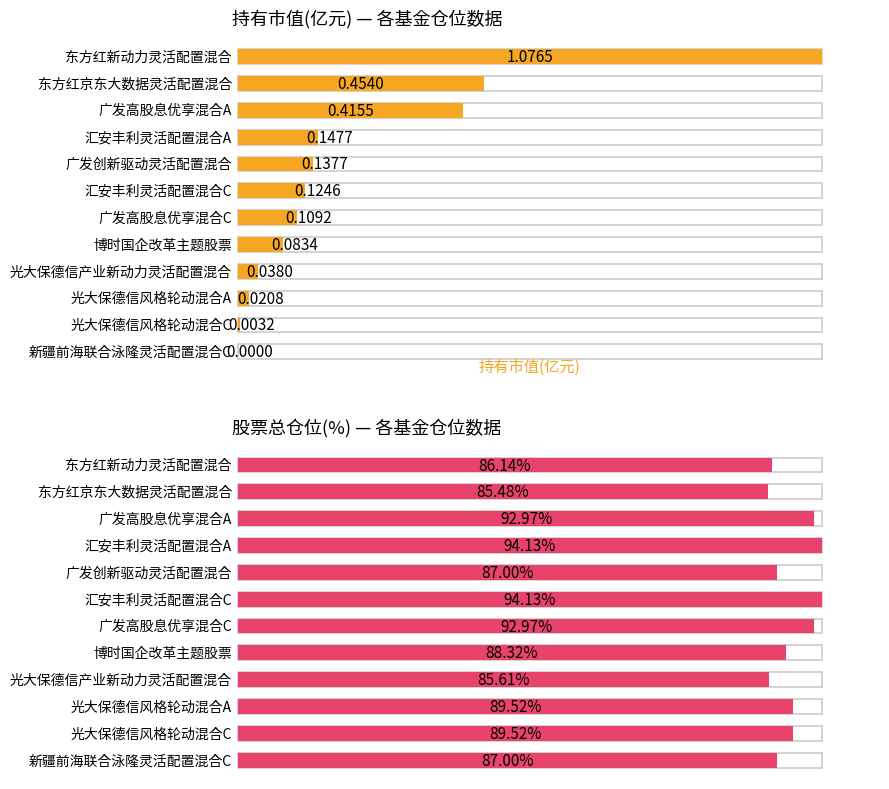

What is the difference between the highest and lowest values at 汇安丰利灵活配置混合A?

94.0